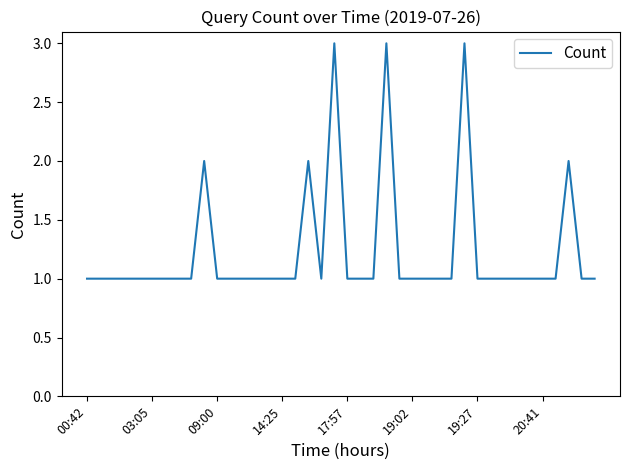

What is the greatest value displayed?

3